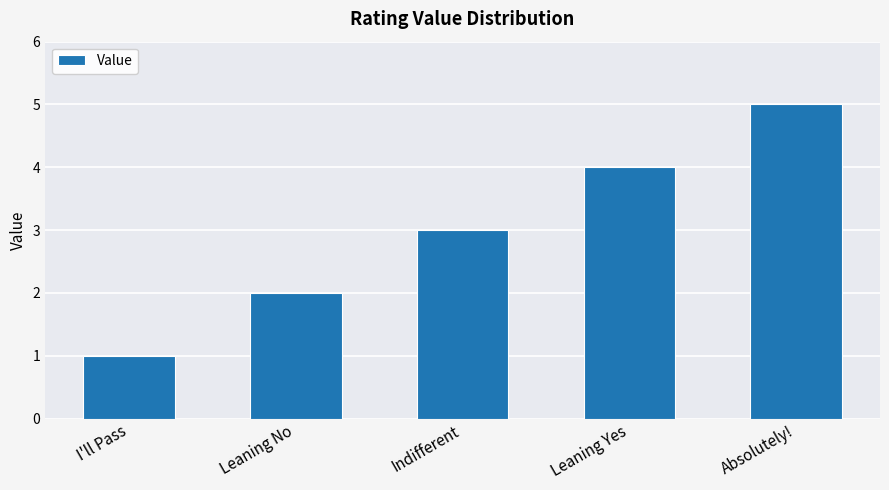

How many data points are less than 3?

2